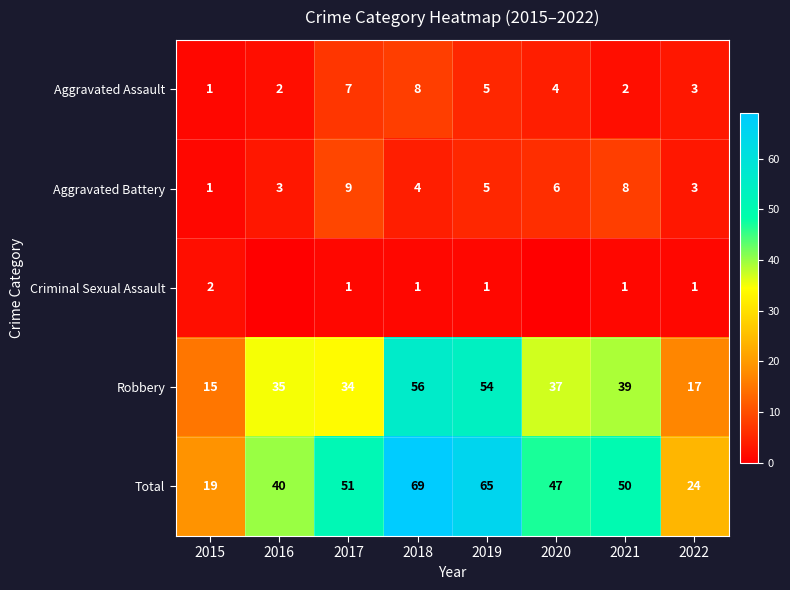

Is the value of Criminal Sexual Assault at 2015 greater than the value of Robbery at 2015?

No